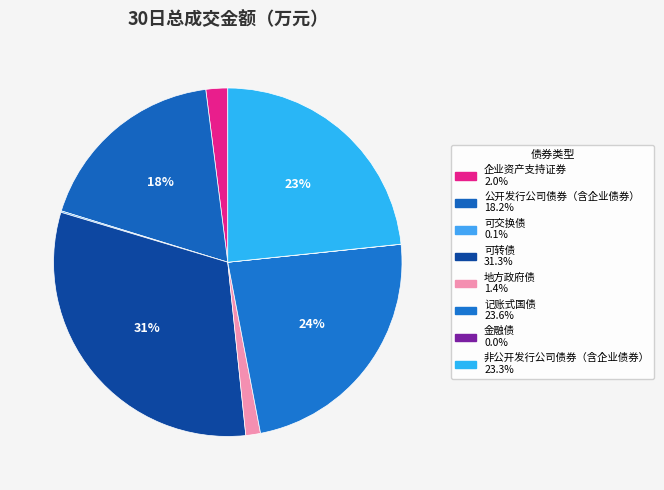

Is it true that 地方政府债 is 1% of the pie?

True